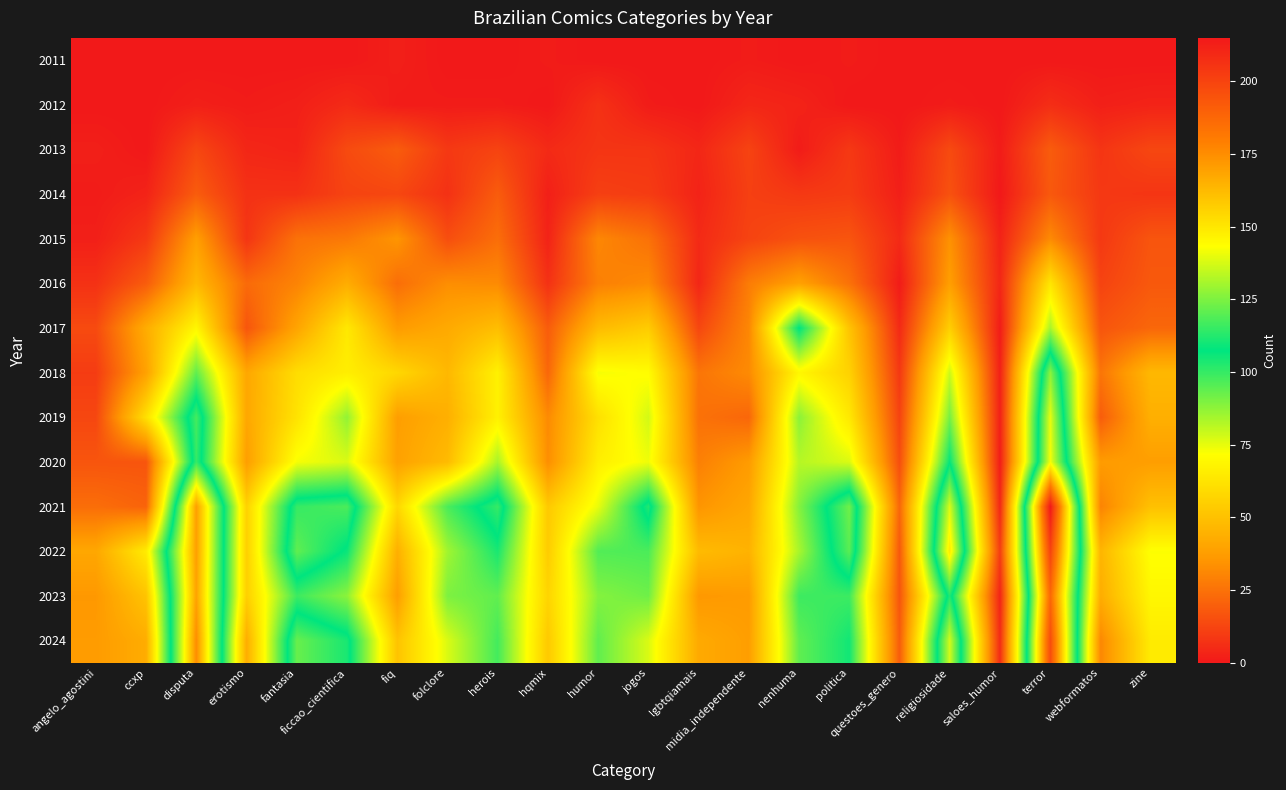

How many data points does each series have?

22